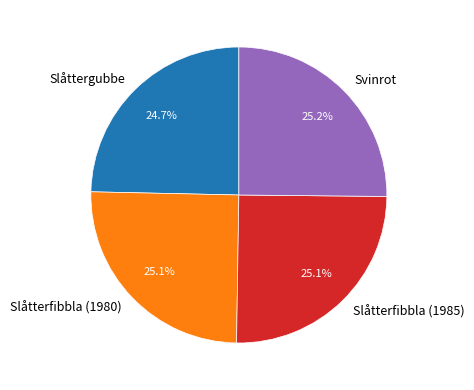

Is it true that Slåtterfibbla (1985) is 25% of the pie?

True